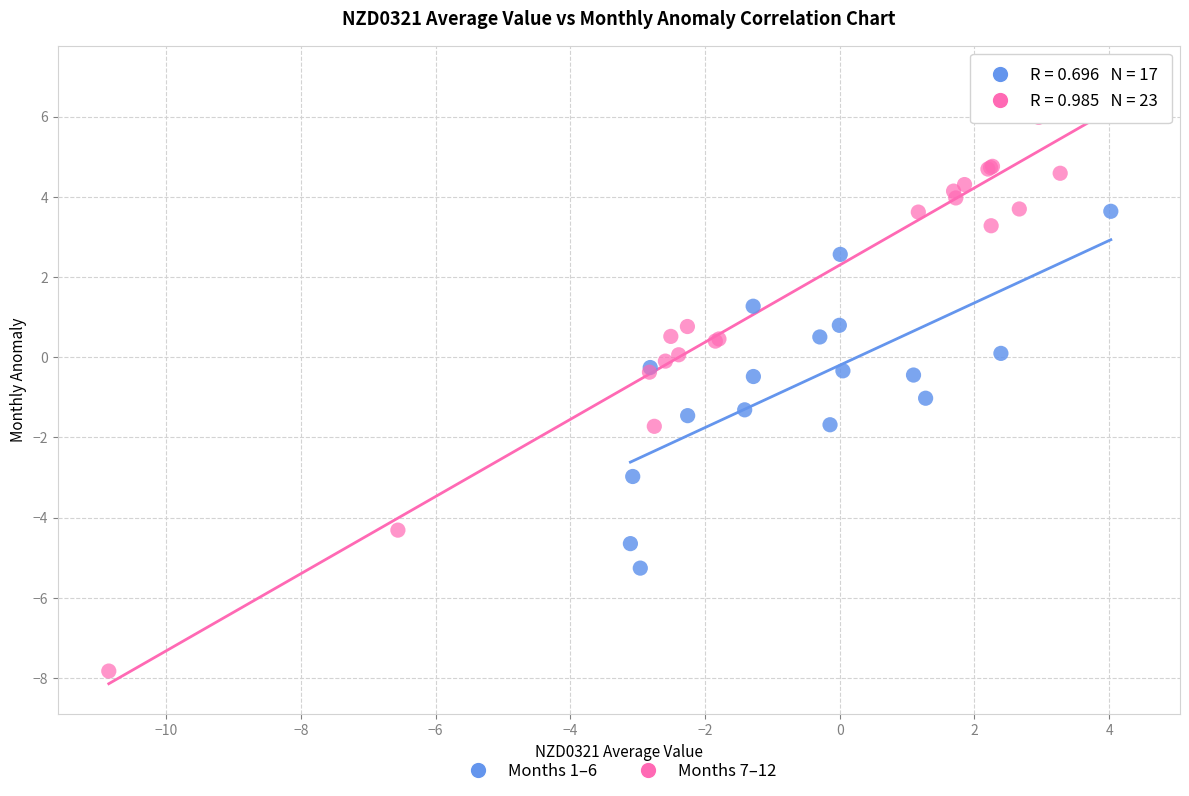

Which series reaches the maximum Y coordinate?

Months 7–12